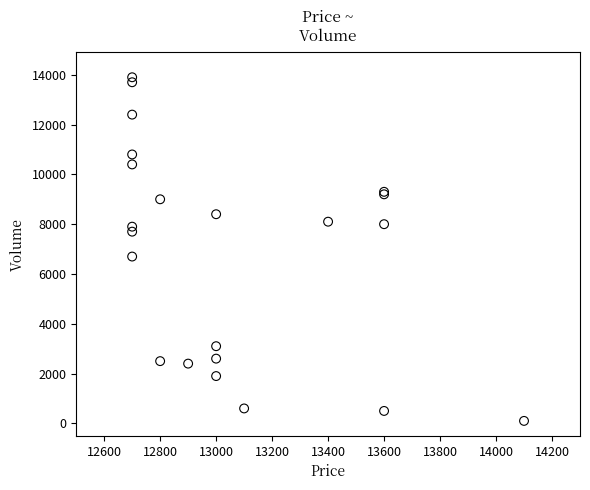

What Y value in the scatter plot is closest to 7000?

6700